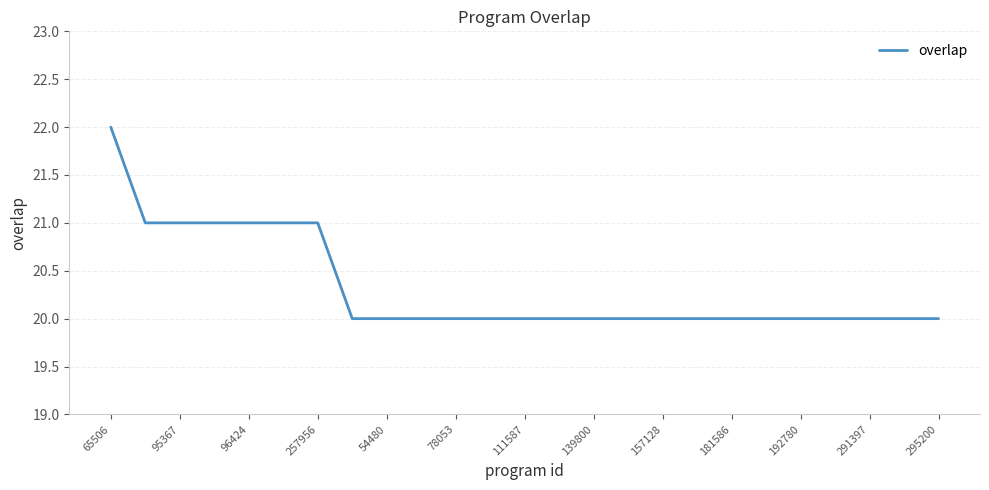

What is the minimum value shown in the chart?

20